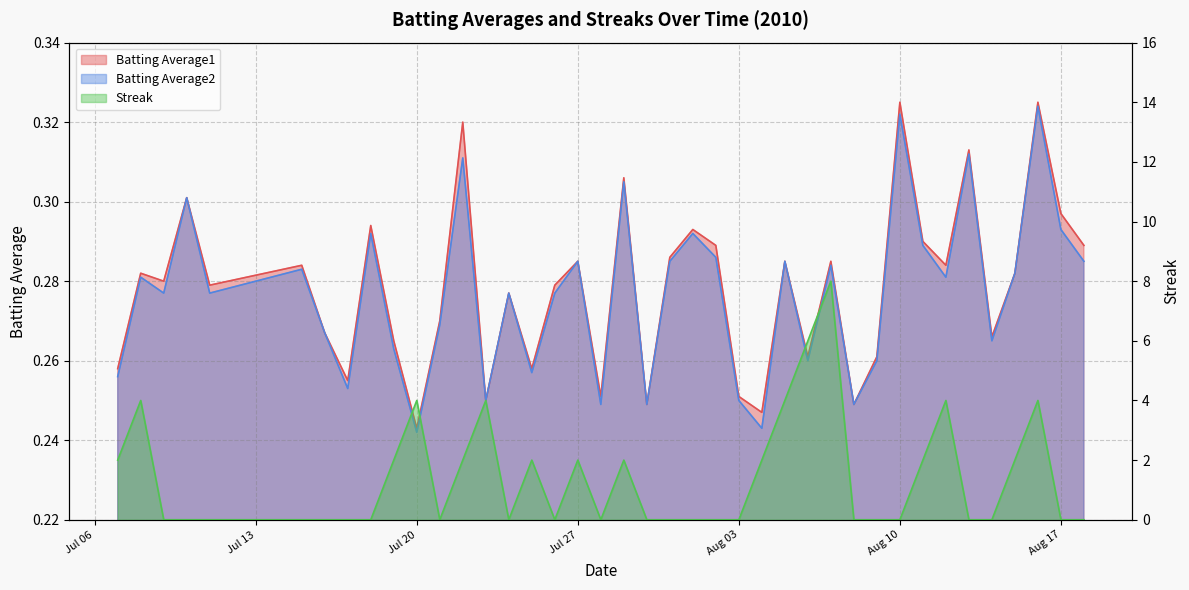

What is the minimum value for Batting Average2?

0.2